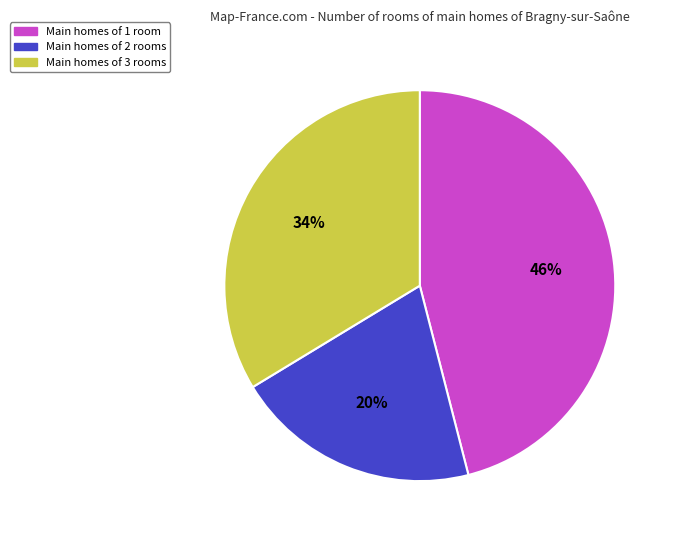

Do Main homes of 1 room and Main homes of 2 rooms together represent more than half of the pie?

Yes